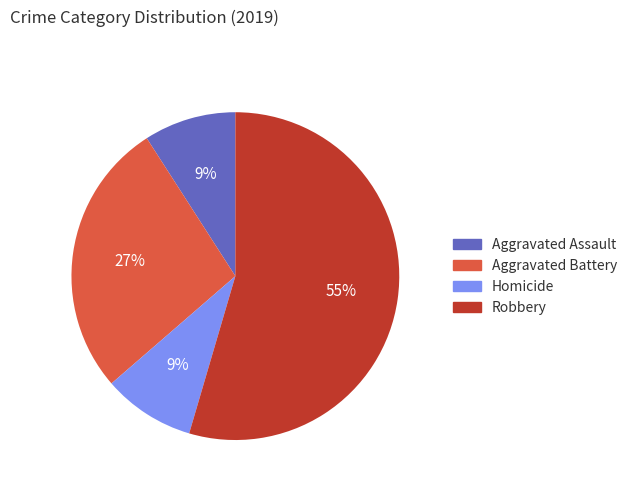

Between Aggravated Assault and Aggravated Battery, which is larger?

Aggravated Battery